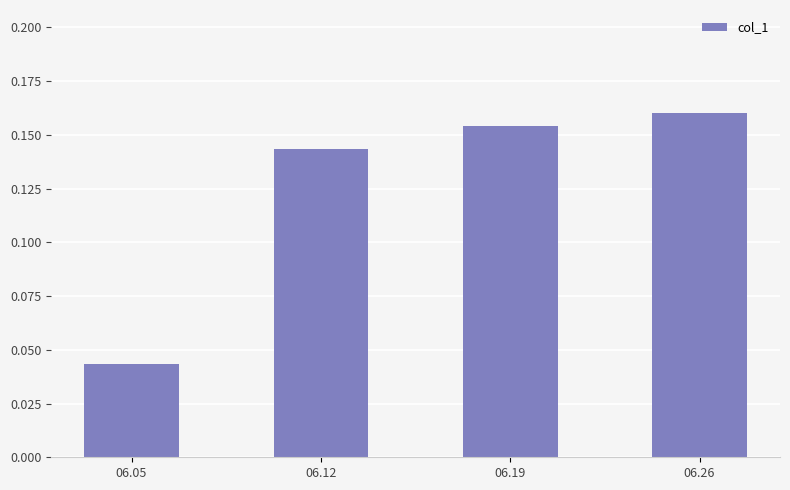

How many bars are there in total?

4